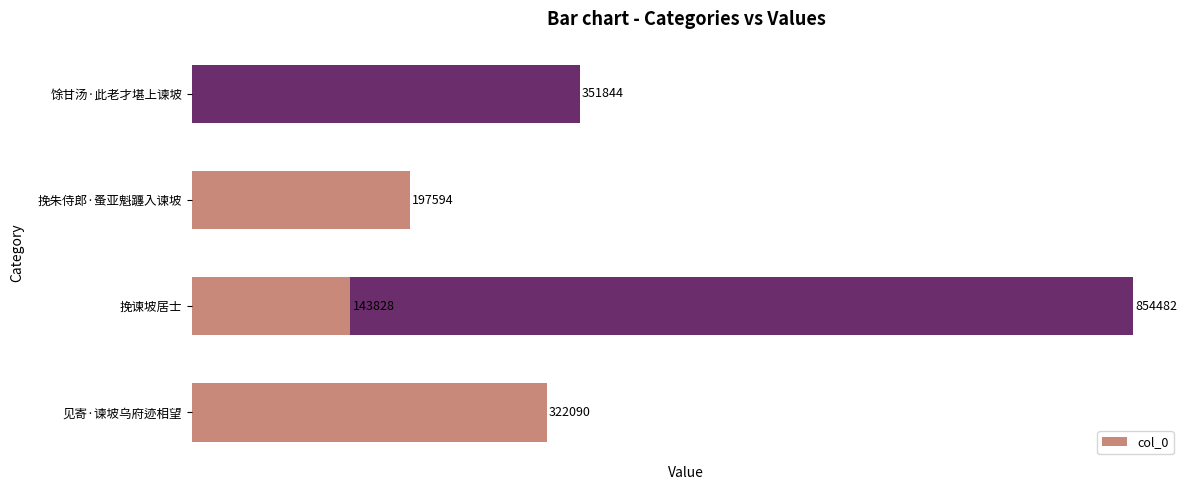

Does the chart contain any negative values?

No